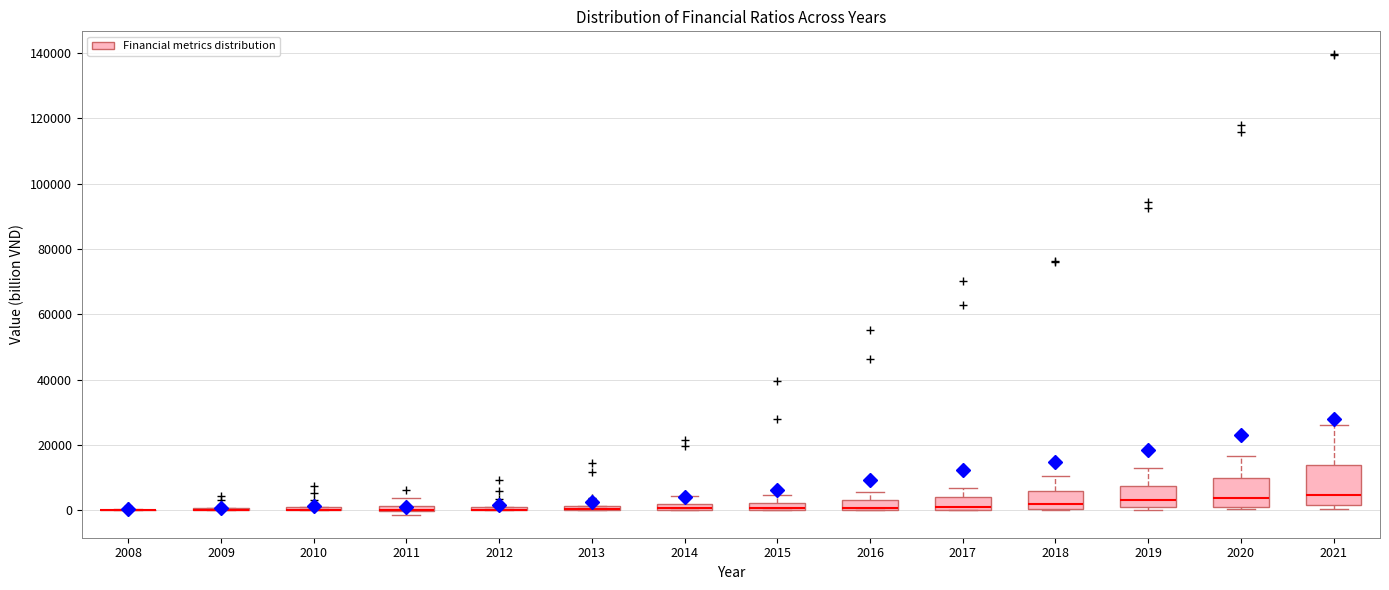

Which box is the tallest, from its lower edge to its upper edge?

2021